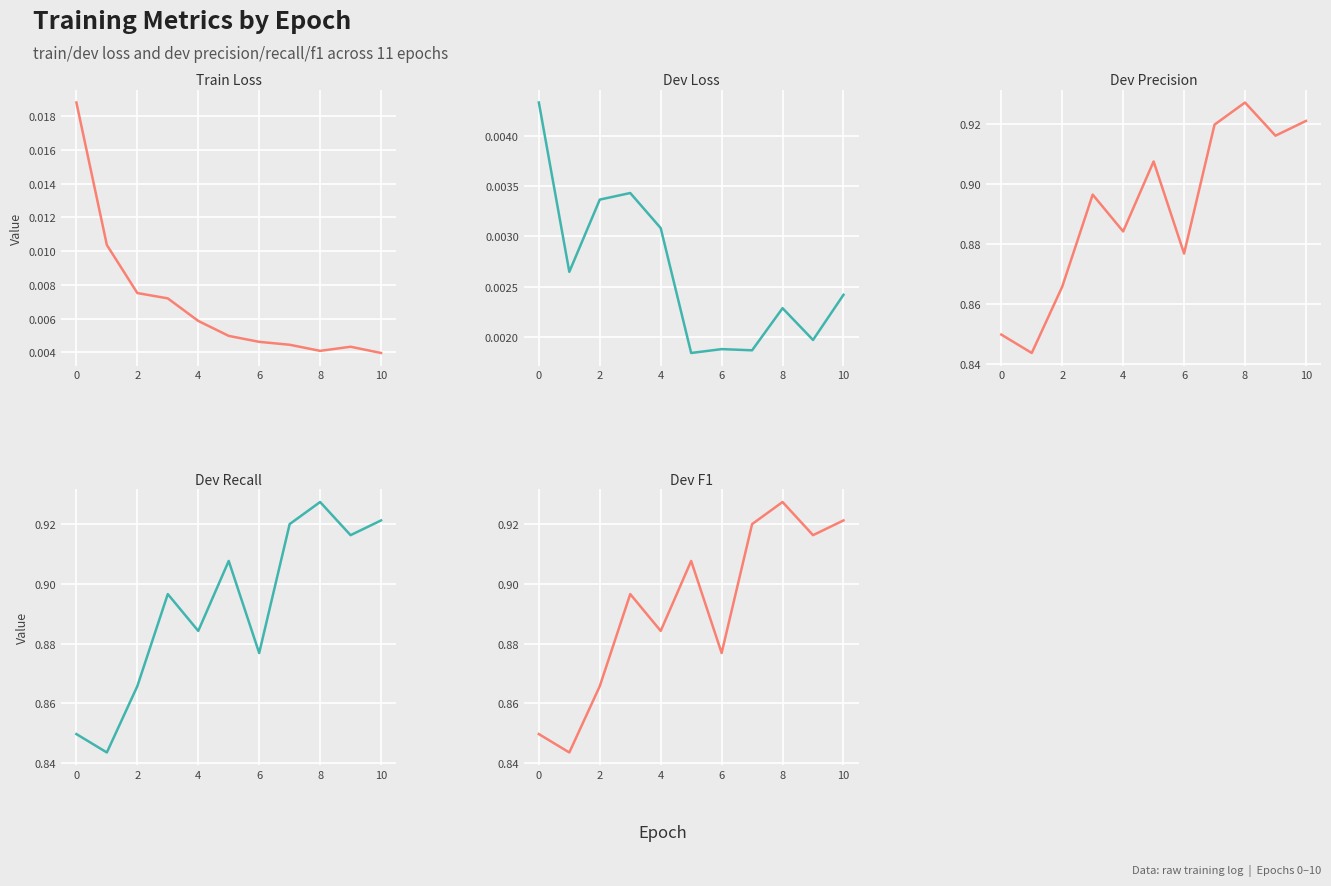

What is the highest value of the Dev Recall series?

0.9